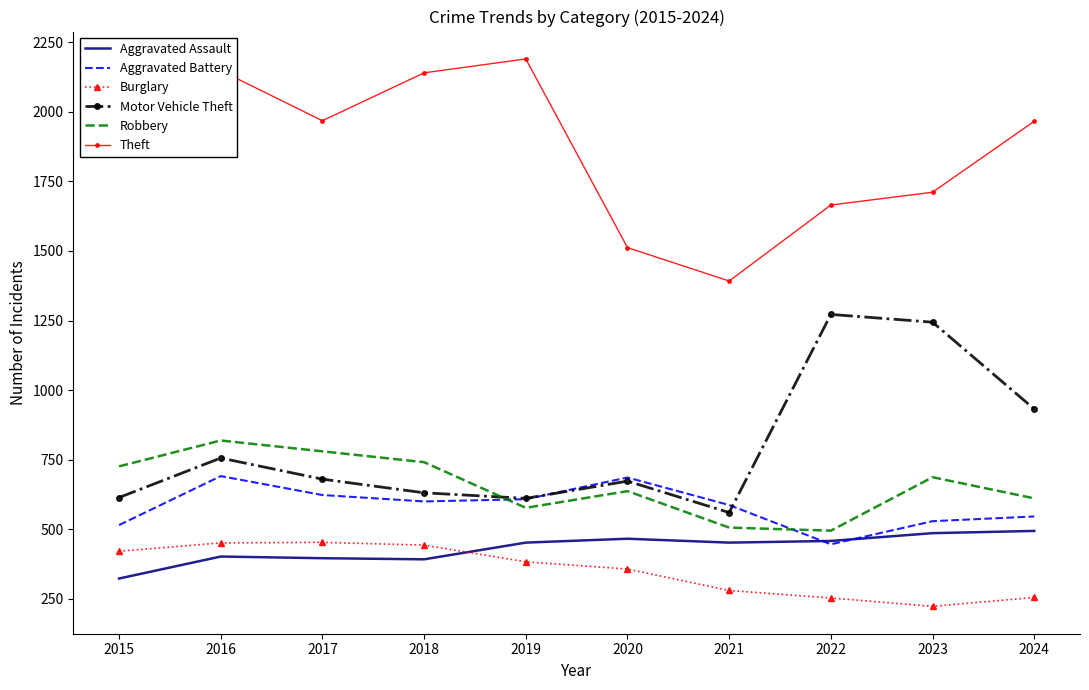

Which series has the largest range (max minus min)?

Theft